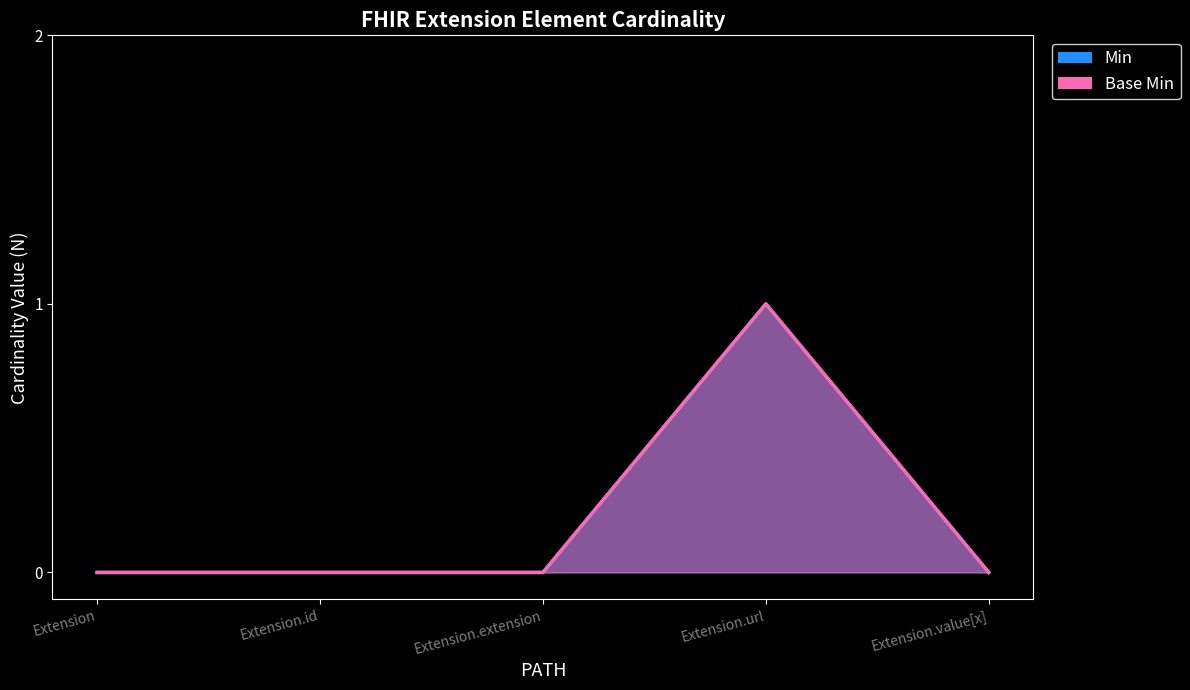

List the labels in order of Base Min value, smallest first.

Extension, Extension.id, Extension.extension, Extension.value[x], Extension.url